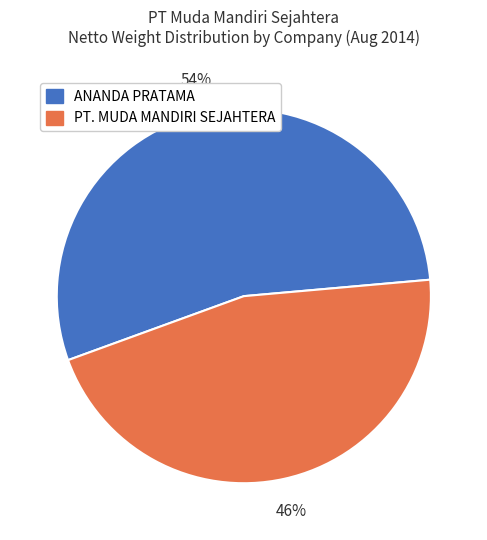

The ANANDA PRATAMA slice represents 54% of the pie. True or false?

True